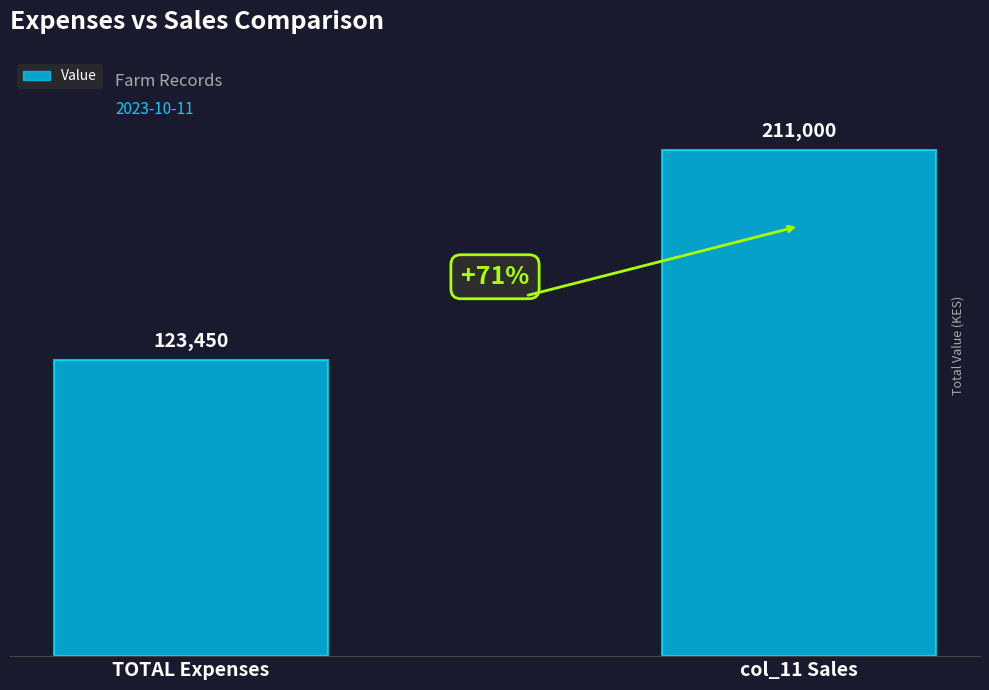

What is the sum of all values?

334450